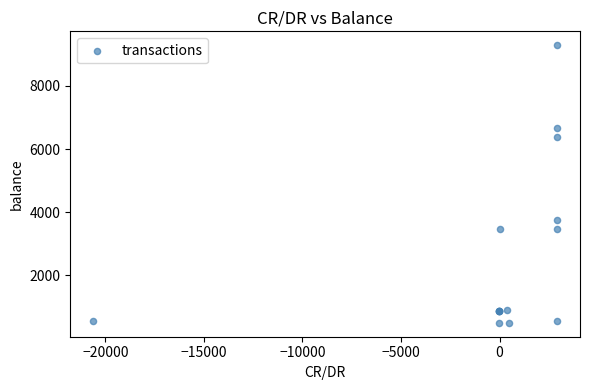

What Y value in the scatter plot is closest to 4891?

3762.9